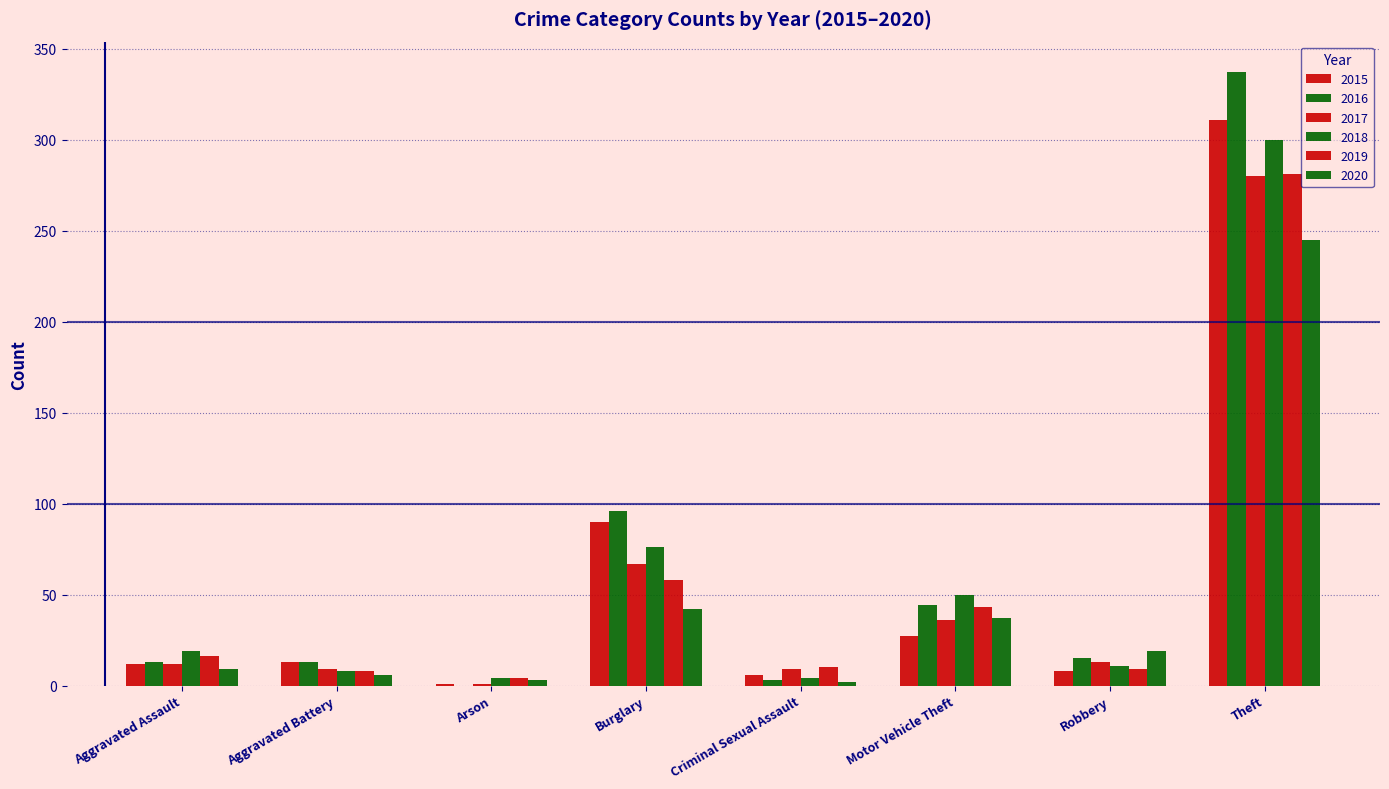

Are the bars horizontal?

No